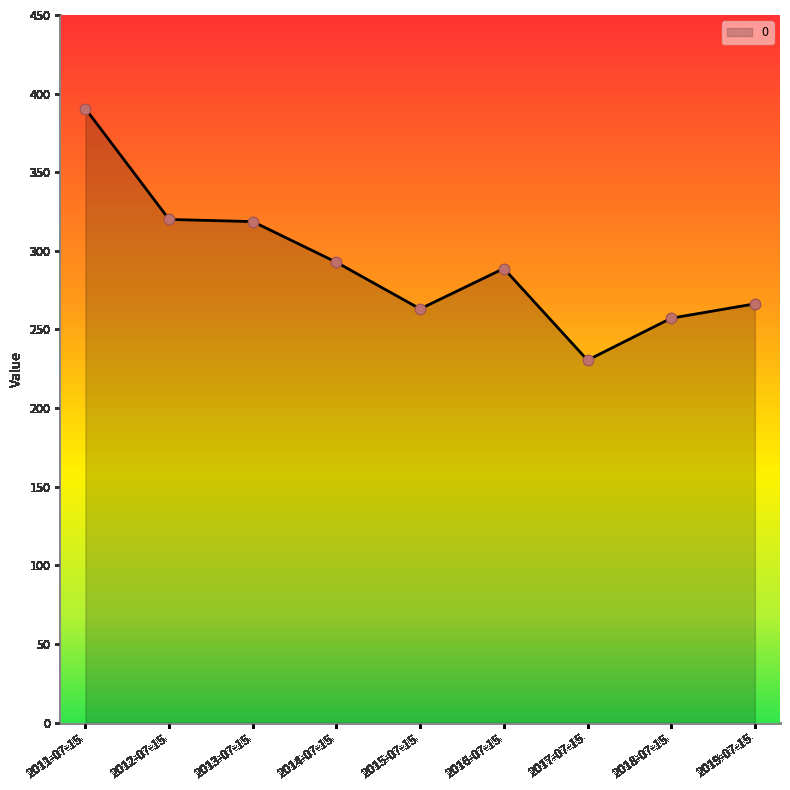

What is the ratio of the value at 2011-07-15 to the value at 2014-07-15?

1.3